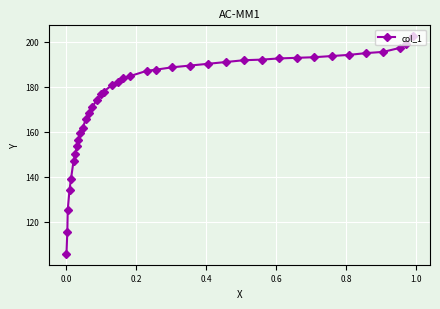

What is the greatest value displayed?

202.5